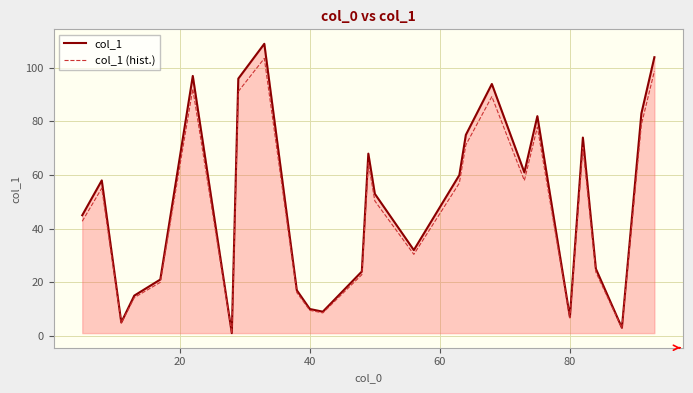

Which series has the widest spread of values?

col_1